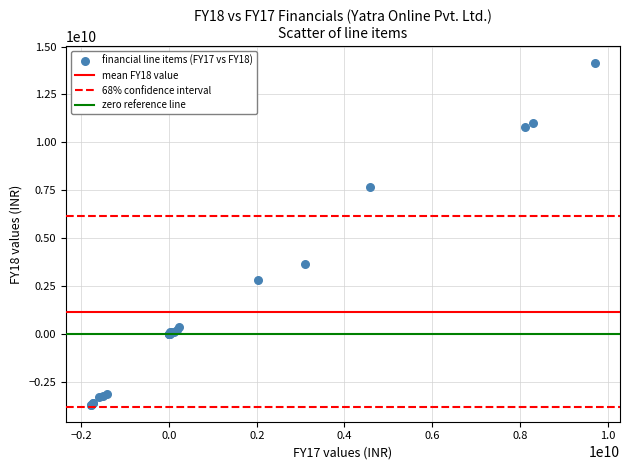

What Y value in the scatter plot is closest to 5216750000?

3638500000